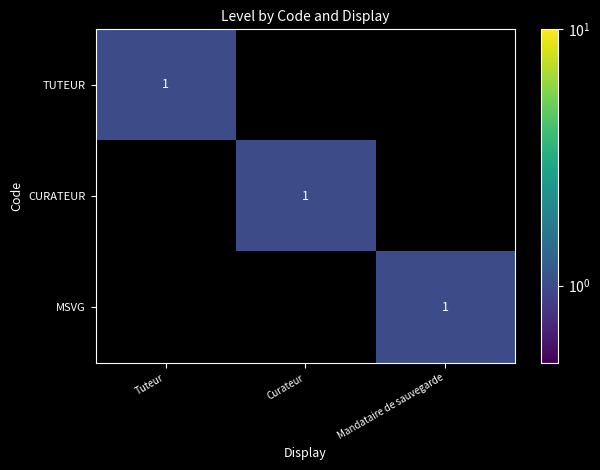

Is it true that MSVG equals 1 at Mandataire de sauvegarde?

True